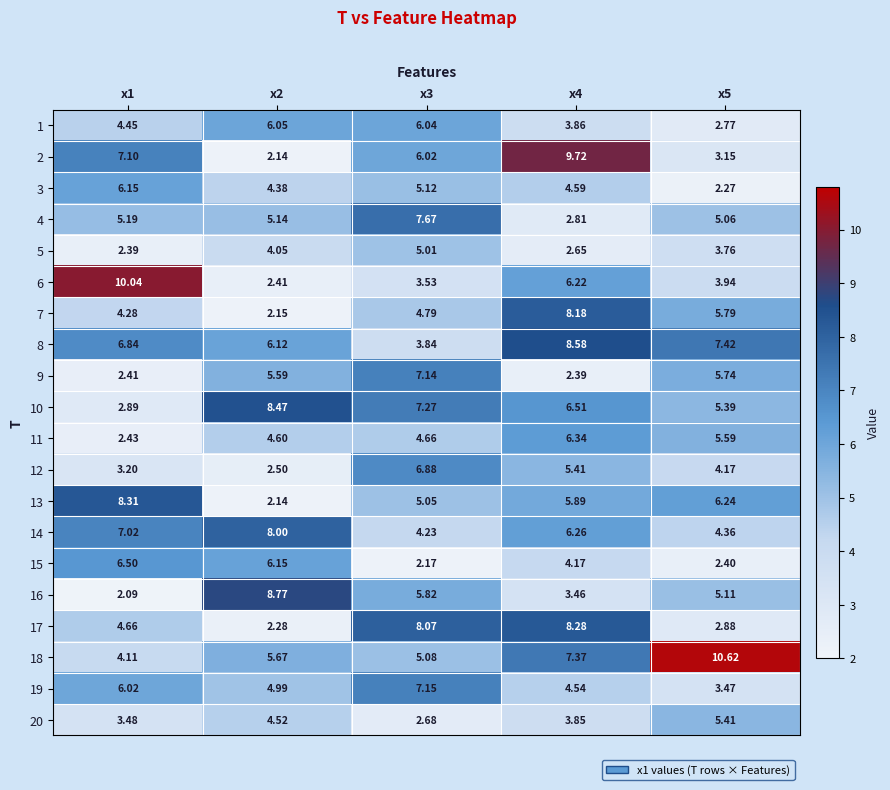

Is the value of 14 at x1 greater than the value of 8 at x2?

Yes